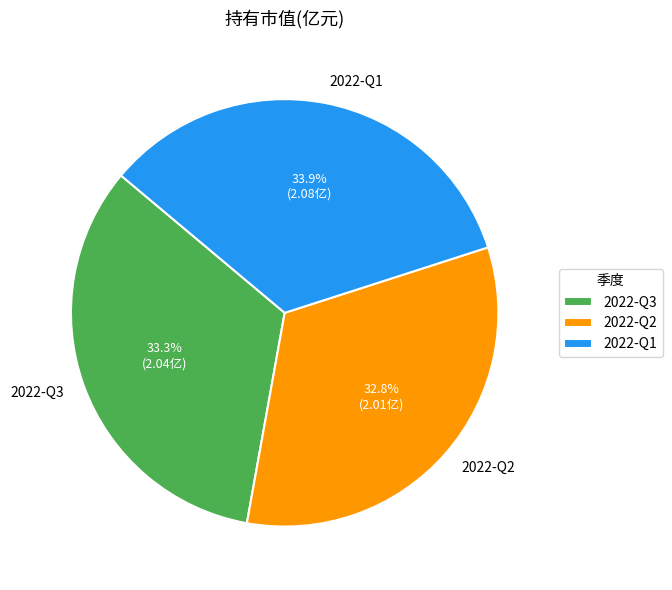

What portion of the pie excludes 2022-Q3?

66.7%